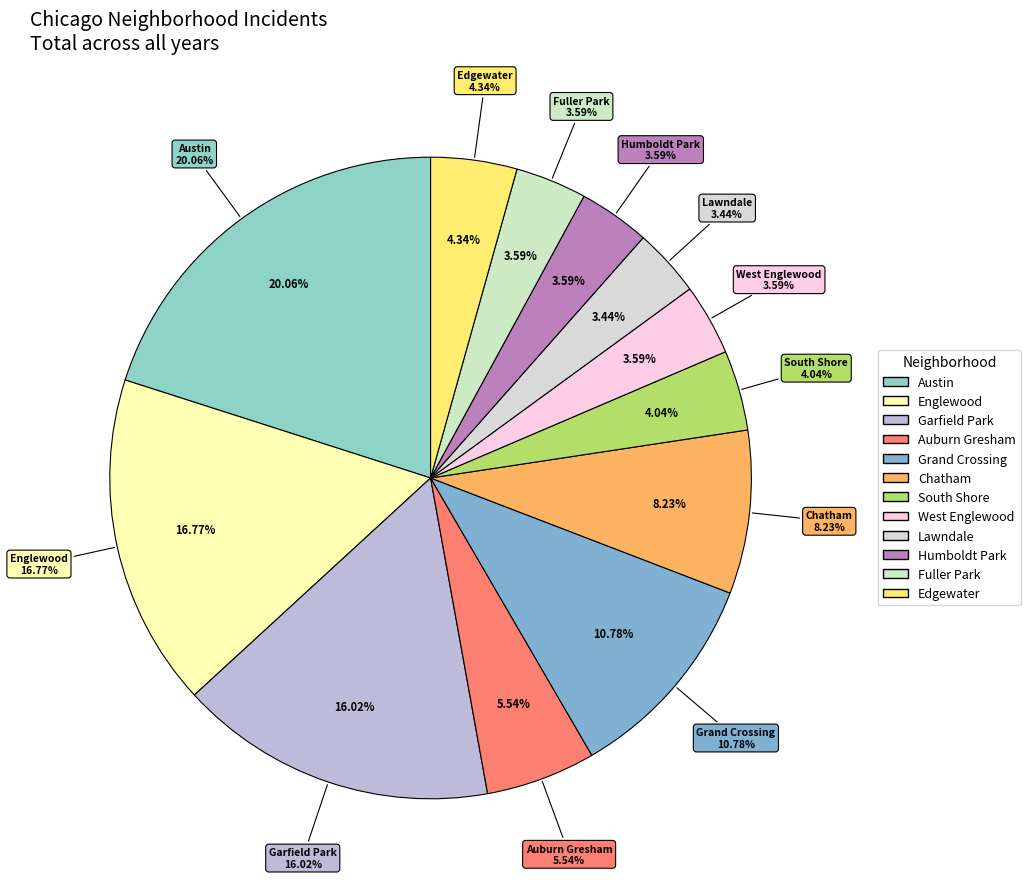

How many segments does this pie chart have?

12